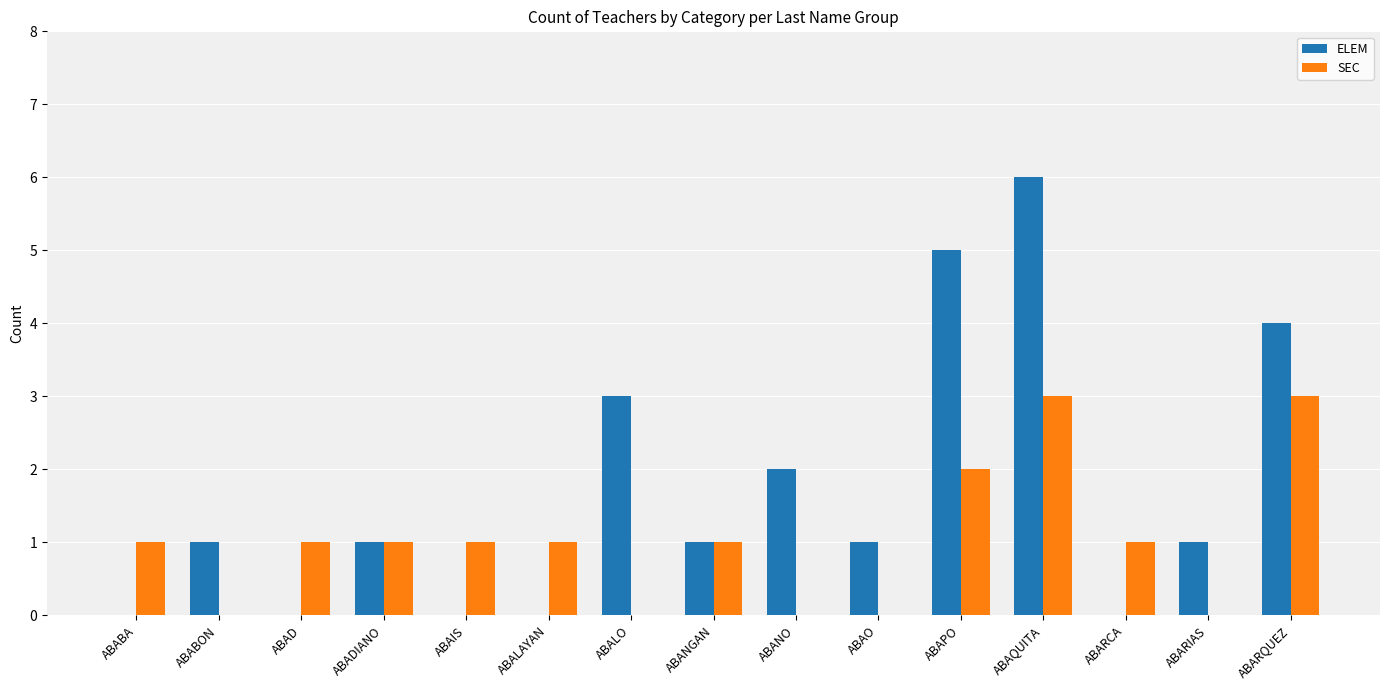

Reading left to right, list all the values displayed in this chart.

ELEM: 0	1	0	1	0	0	3	1	2	1	5	6	0	1	4
SEC: 1	0	1	1	1	1	0	1	0	0	2	3	1	0	3